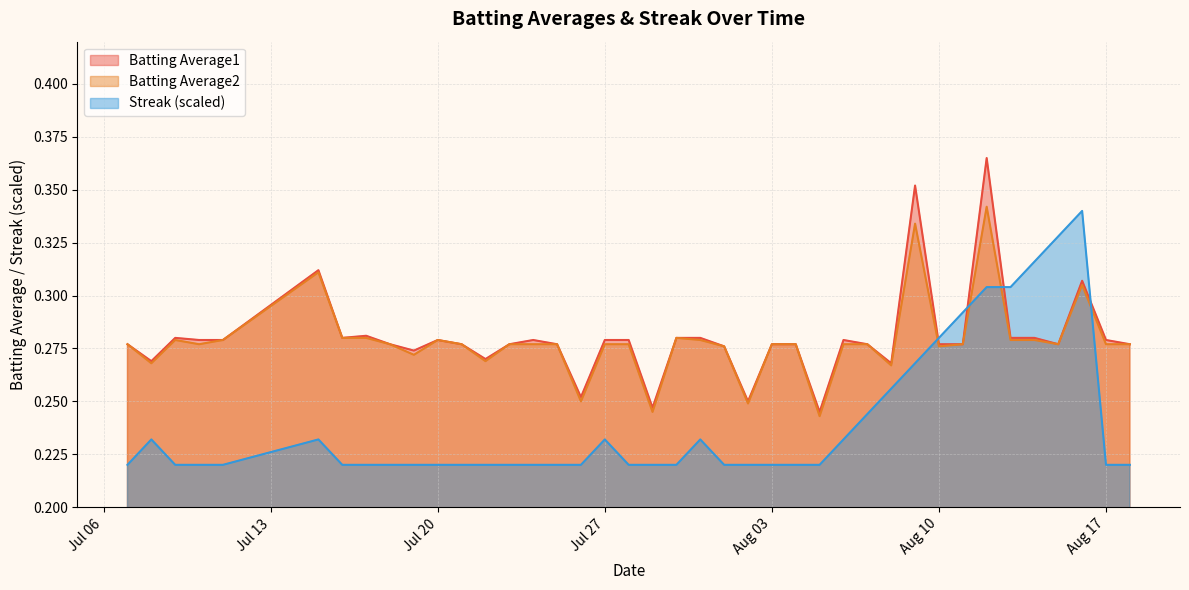

What are all the series names shown in the legend?

Batting Average1, Batting Average2, Streak (scaled)